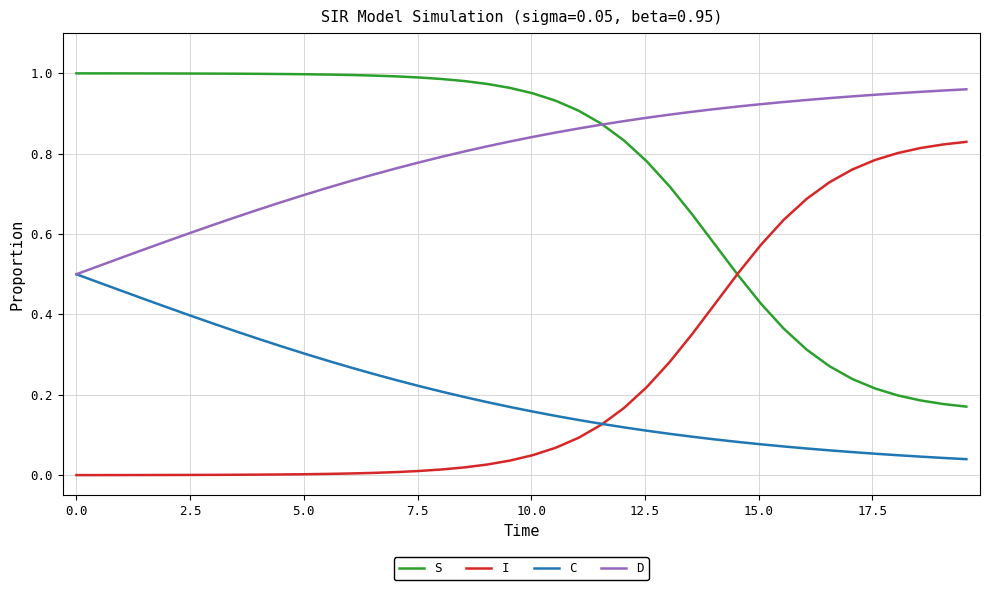

True or false: C and S intersect in this chart.

False